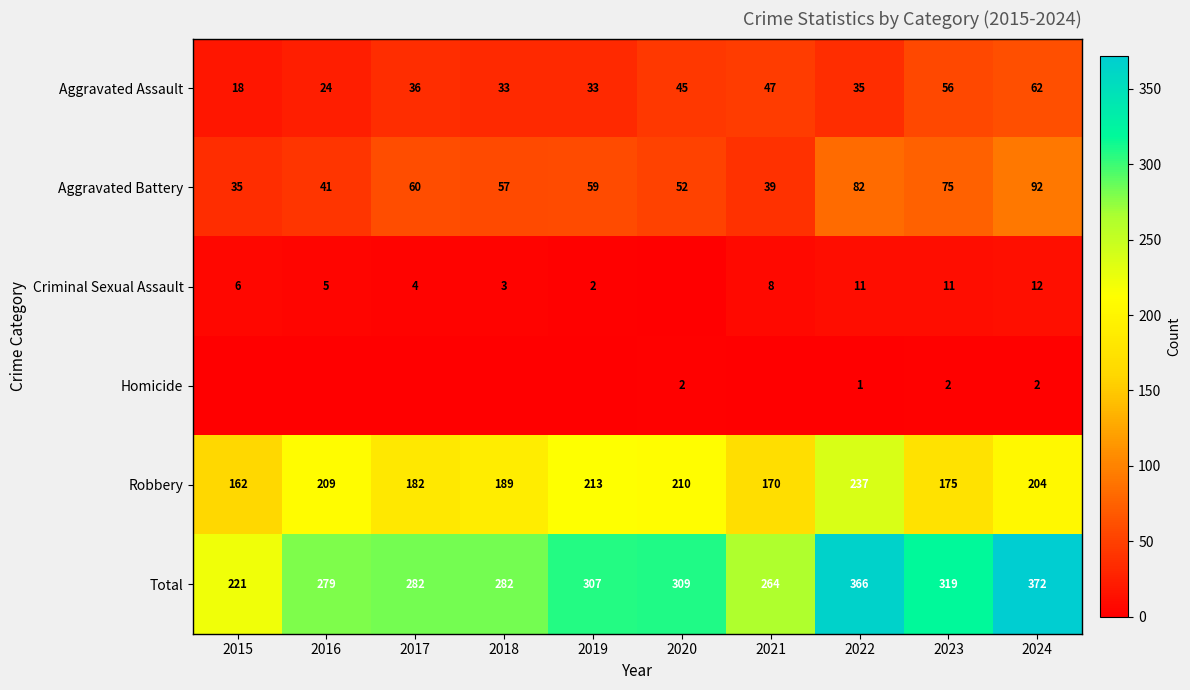

What is the lowest value of the Robbery series?

162